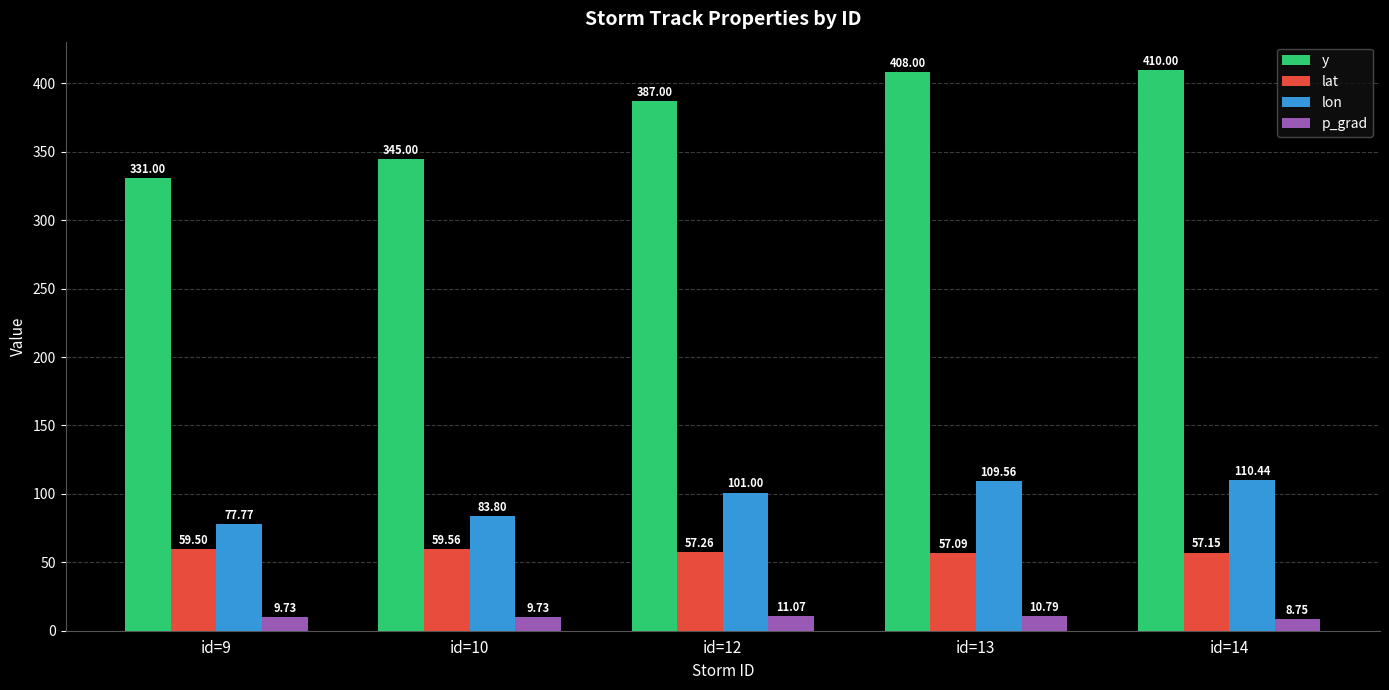

The value of lat at id=12 is 57.3. True or false?

True